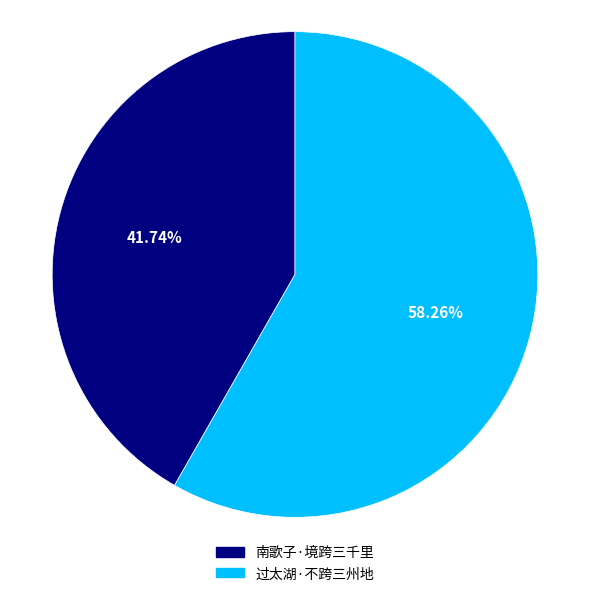

Which category accounts for the majority?

过太湖·不跨三州地